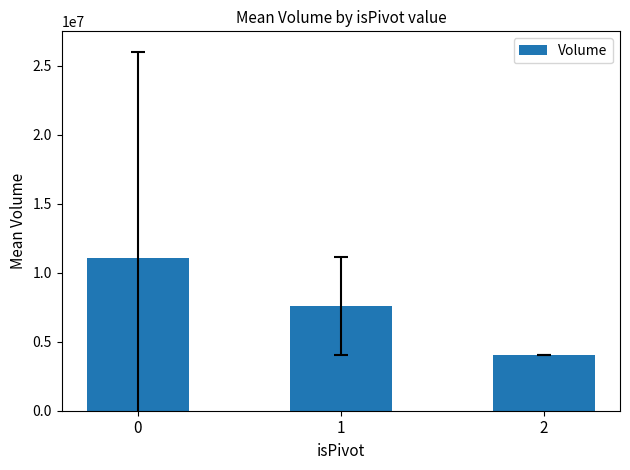

What is the average value?

7578282.9